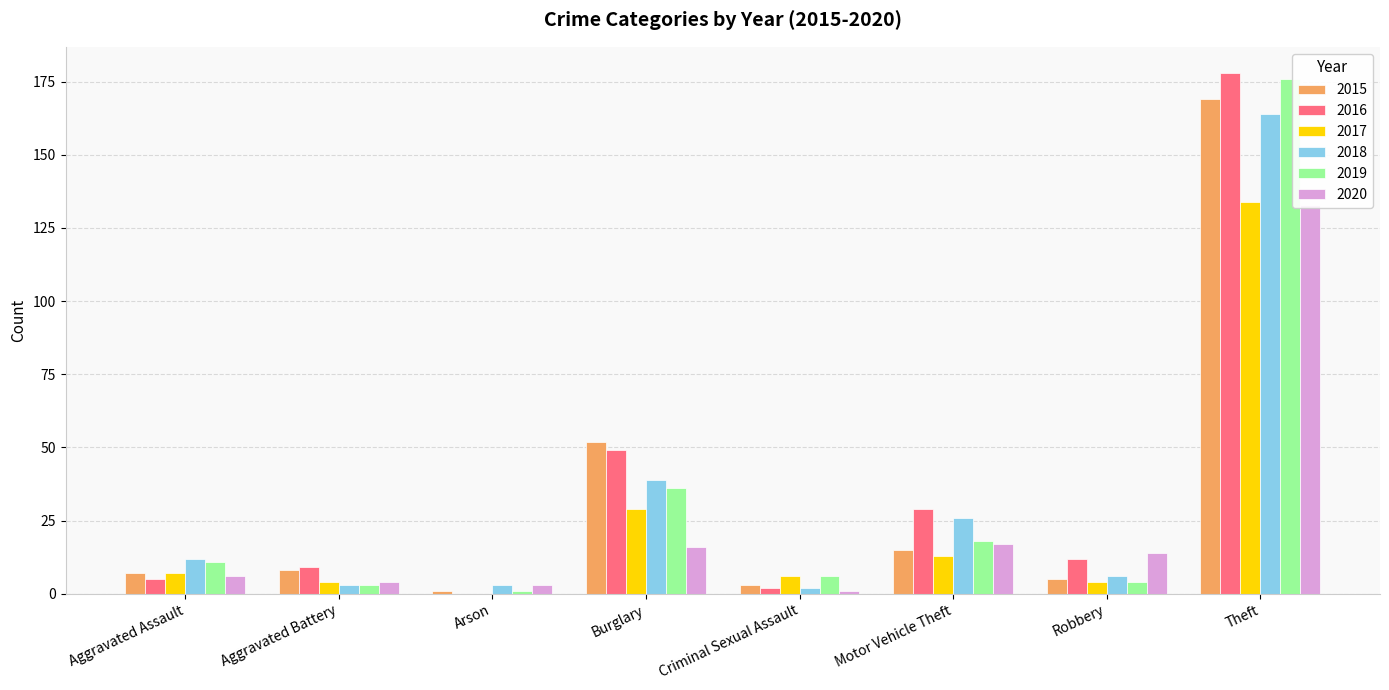

Is it true that 2017 equals 44 at Burglary?

False